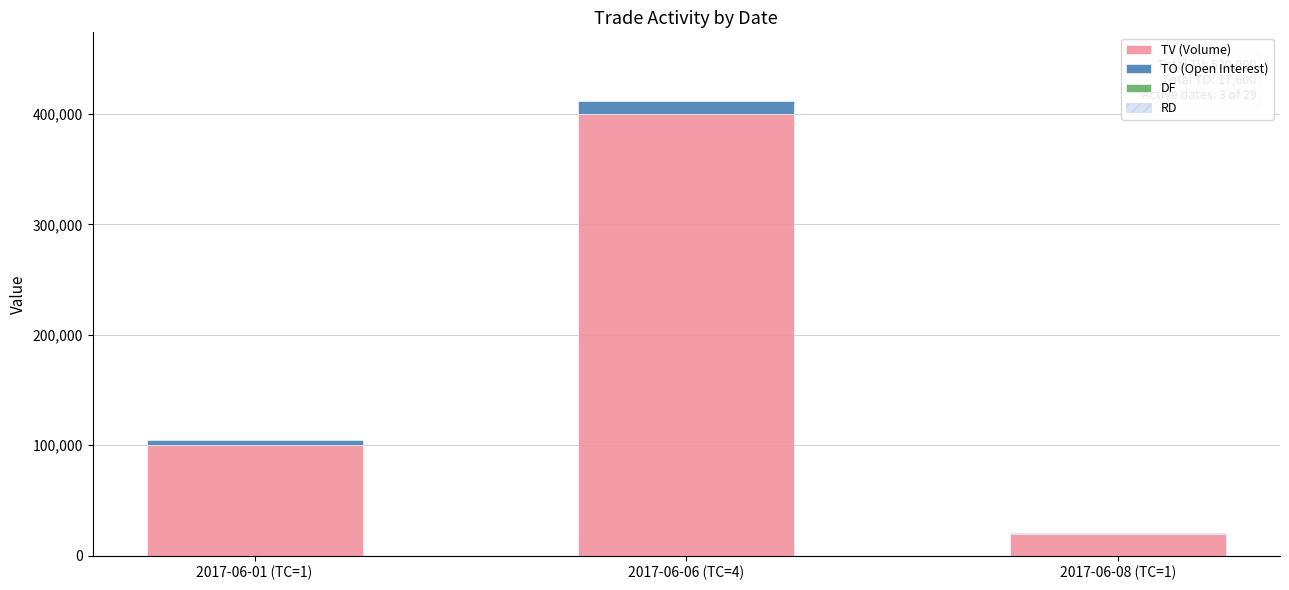

Are the bars horizontal?

No